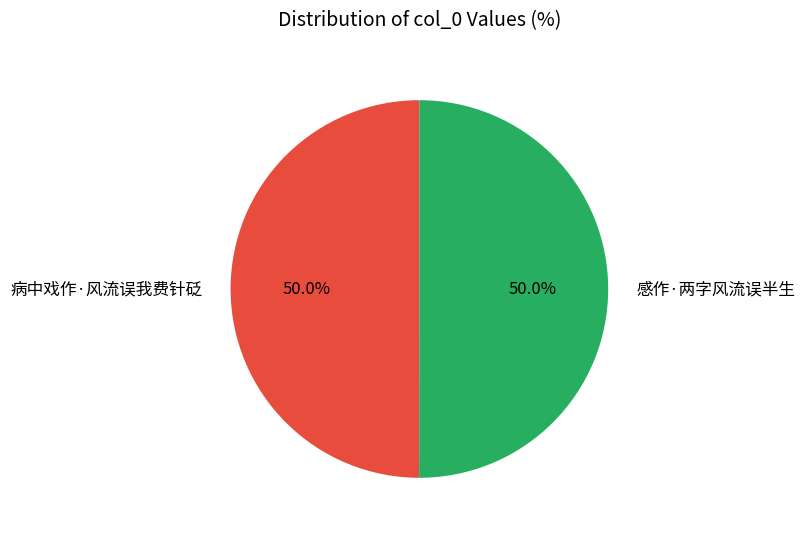

True or false: 感作·两字风流误半生 accounts for 50% of the total.

True